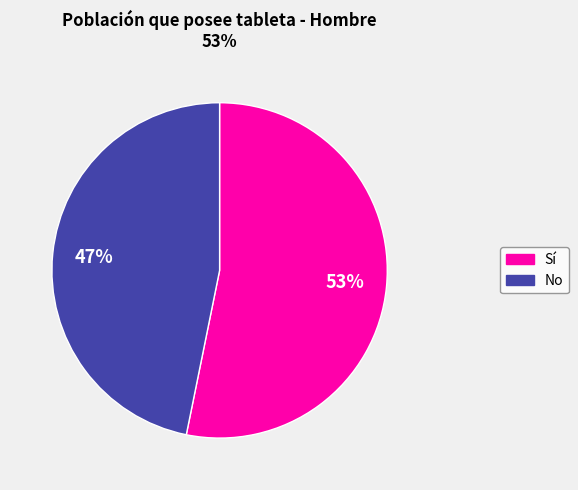

Is there a majority slice in this chart?

Yes